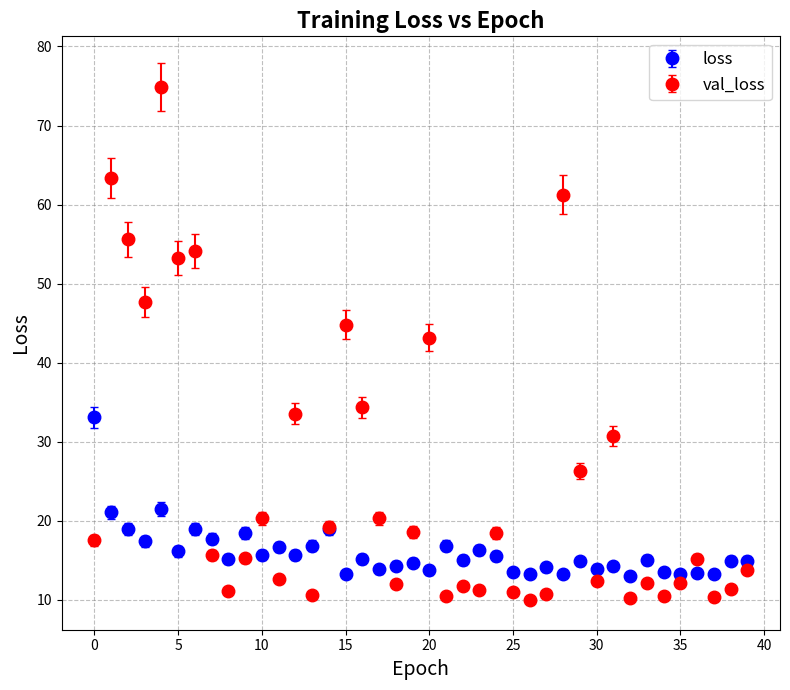

What are all the series names shown in the legend?

loss, val_loss